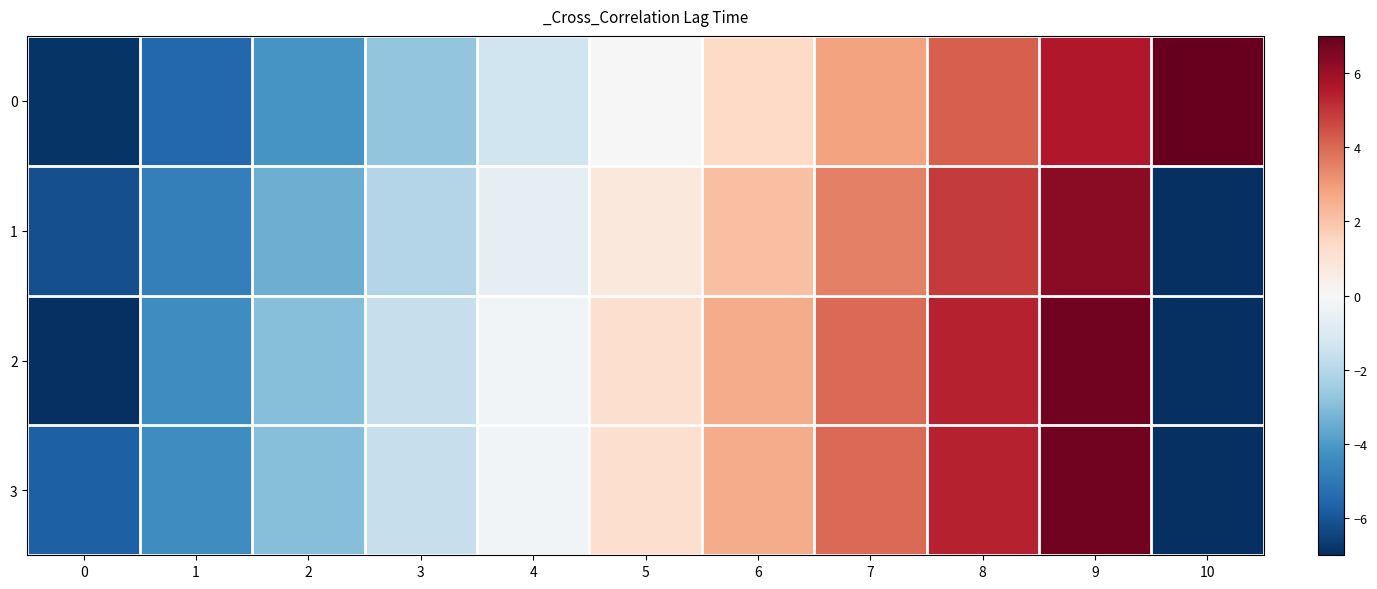

Which has a higher value, 5 or 9?

9